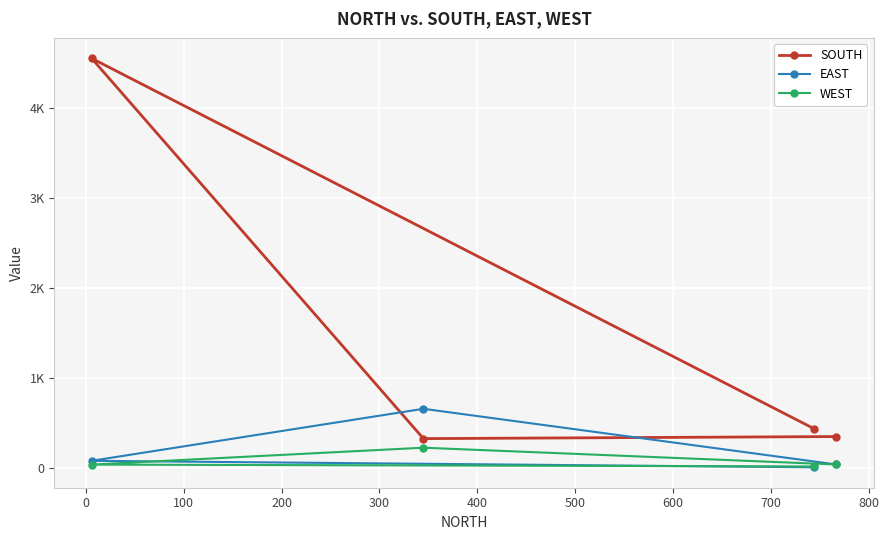

Which series has the largest total across all categories?

SOUTH